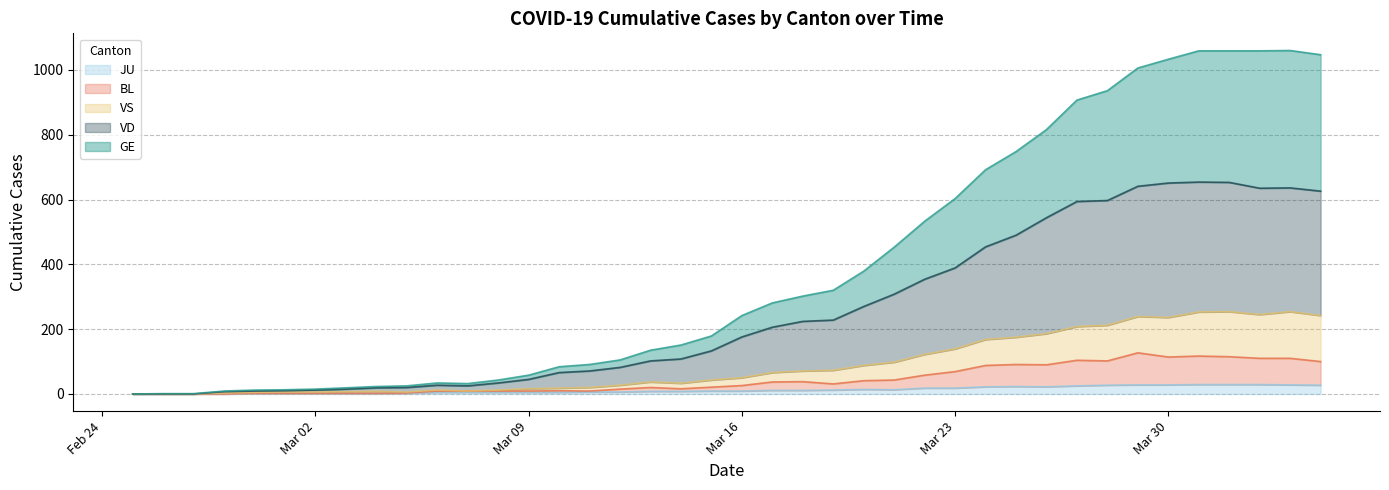

How many lines are shown in the chart?

5